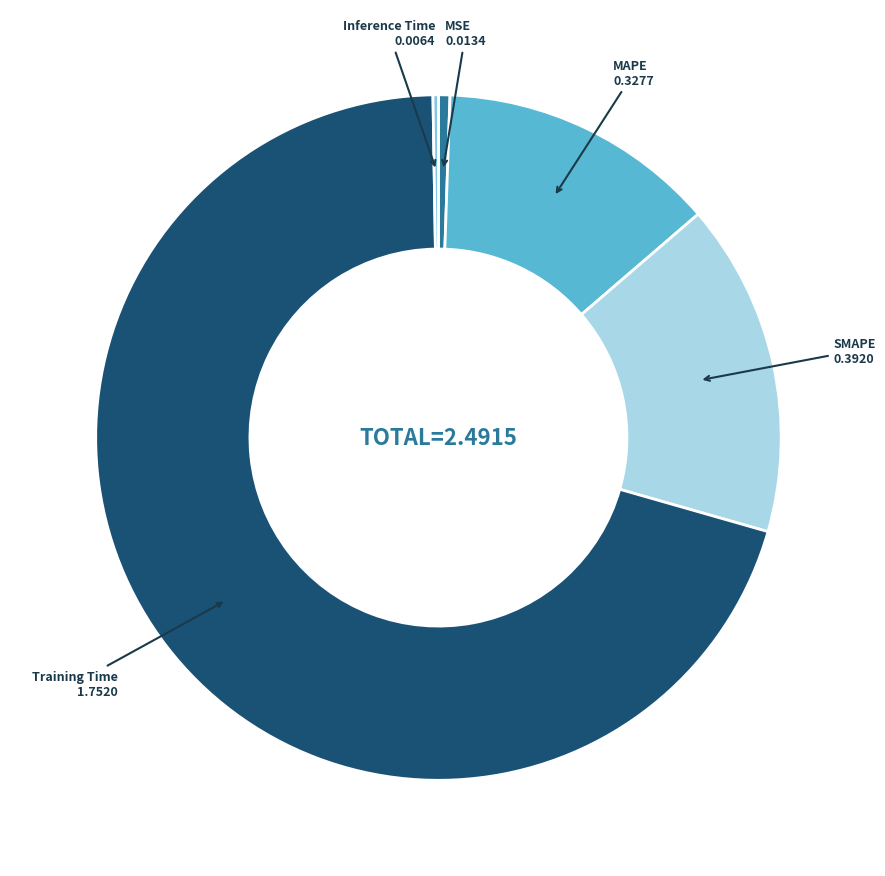

Does any single category account for the majority?

Yes